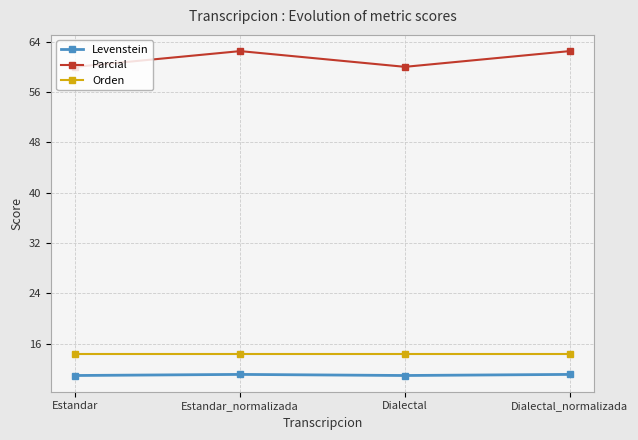

What is the maximum value shown in the chart?

62.5